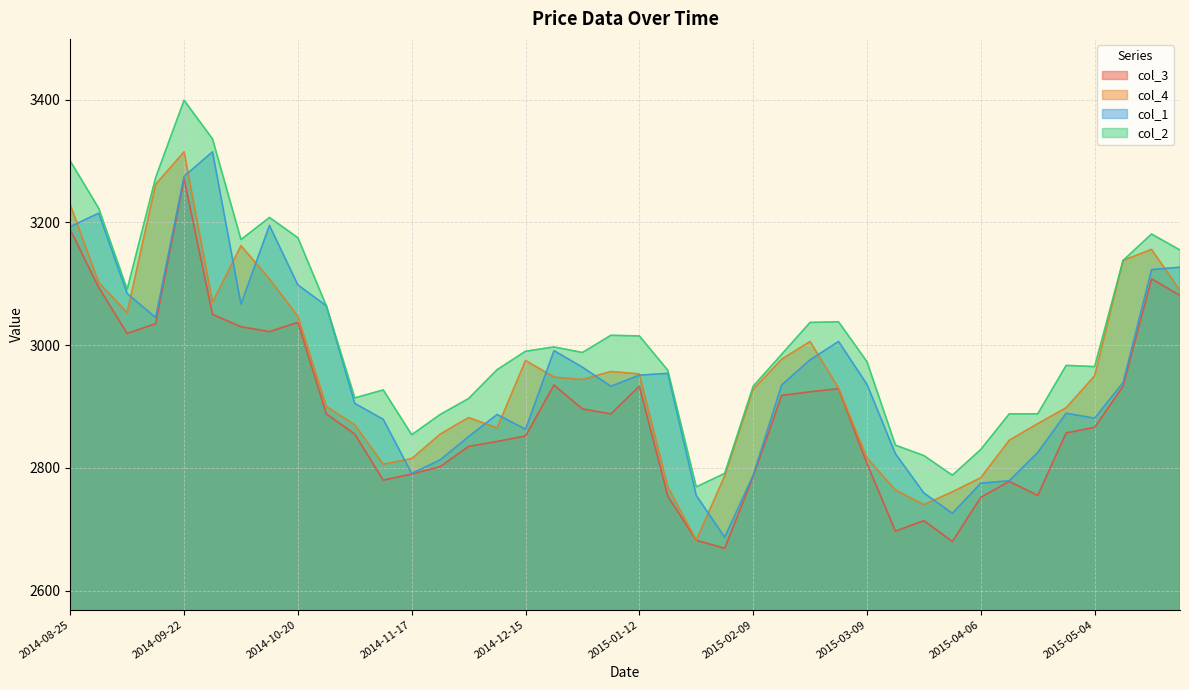

True or false: col_3 and col_4 cross at least once.

False